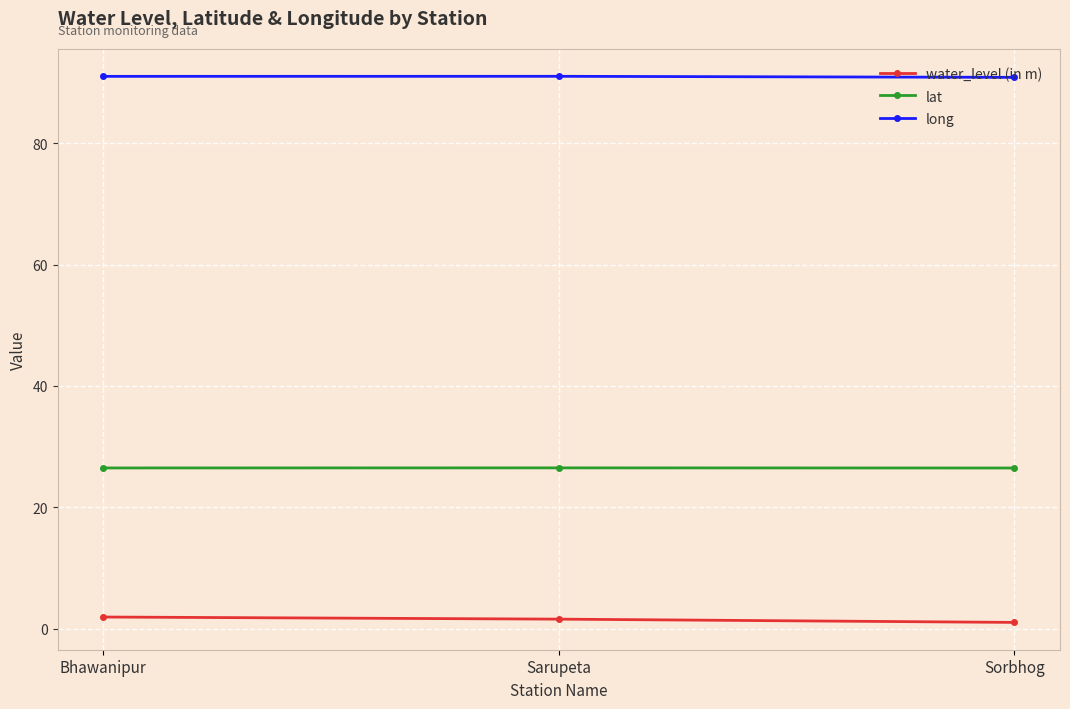

The value of lat at Sarupeta is 42.2. True or false?

False